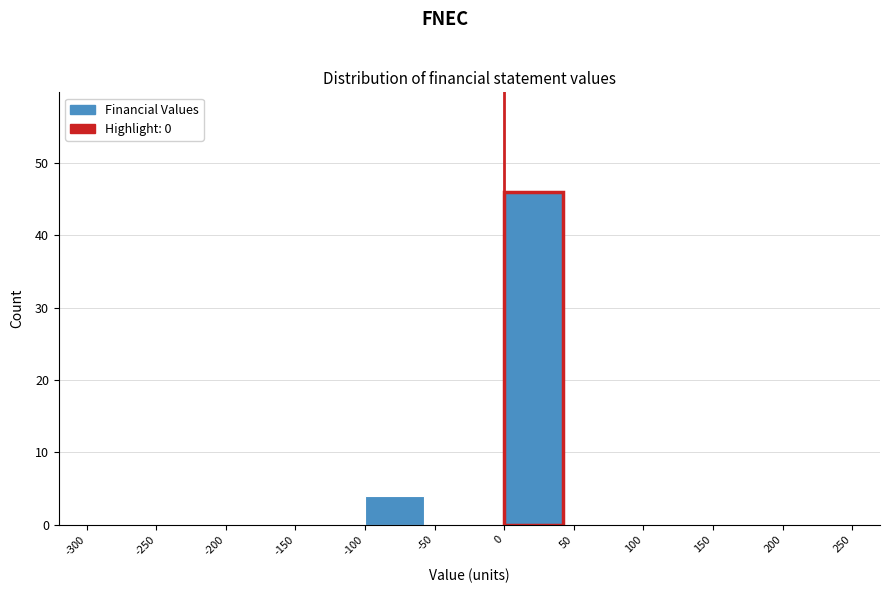

Reading left to right, list every bar in this chart as the range it spans on the x-axis followed by its height. The values are not printed on the chart, so give them approximately, as read against the axis.

-300 to -250: 0
-250 to -200: 0
-200 to -150: 0
-150 to -100: 0
-100 to -50: 4
-50 to 0: 0
0 to 50: 46
50 to 100: 0
100 to 150: 0
150 to 200: 0
200 to 250: 0